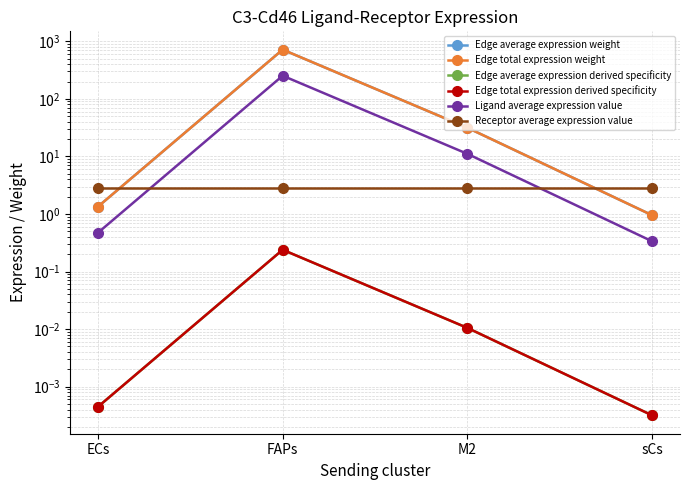

How many lines are shown in the chart?

6